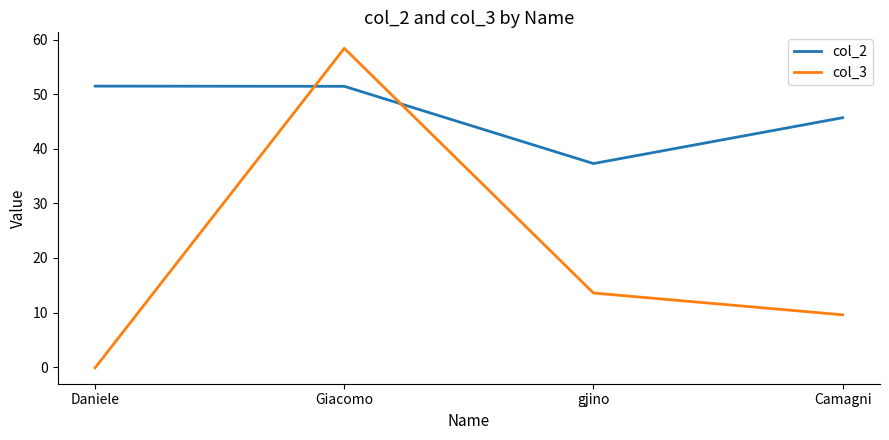

Which category has the lowest value in the col_3 series?

Daniele